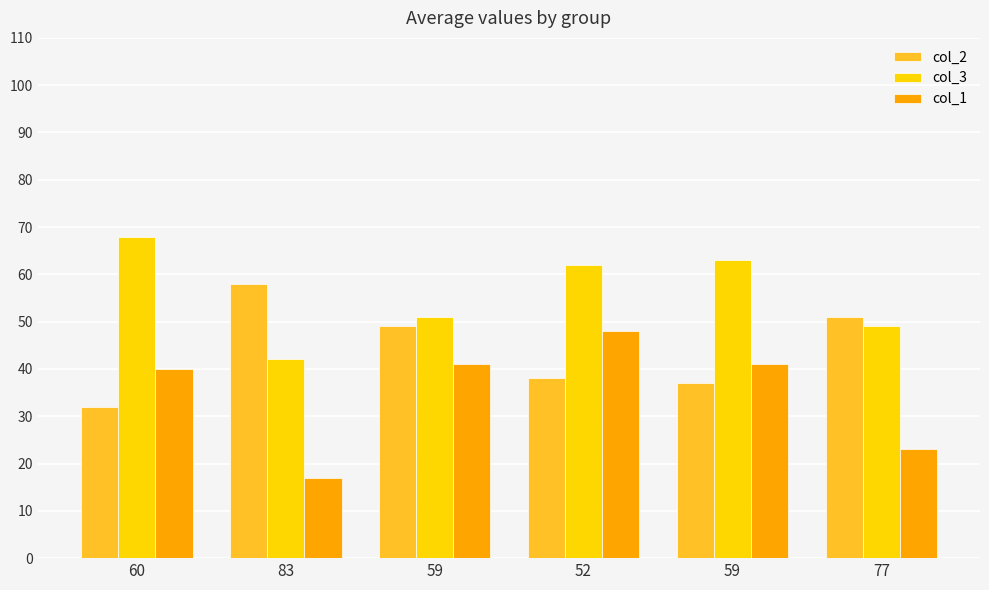

What is the difference between the maximum and second lowest values in the col_1 series?

25